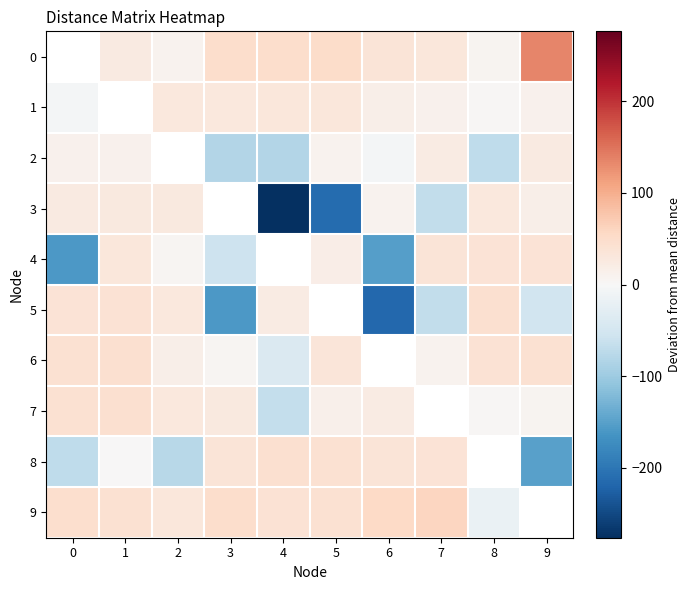

What is the greatest value displayed?

134.2